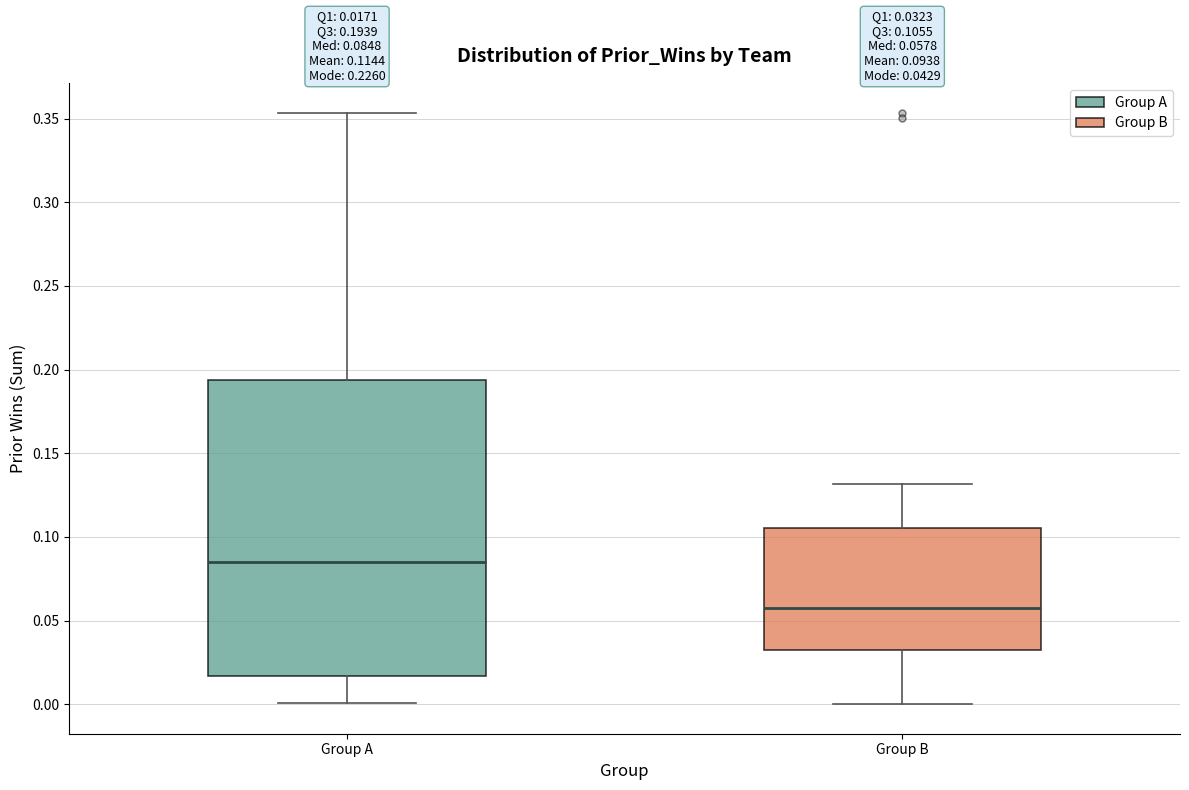

Comparing the boxes themselves (not the whiskers), which one is the tallest?

Group A